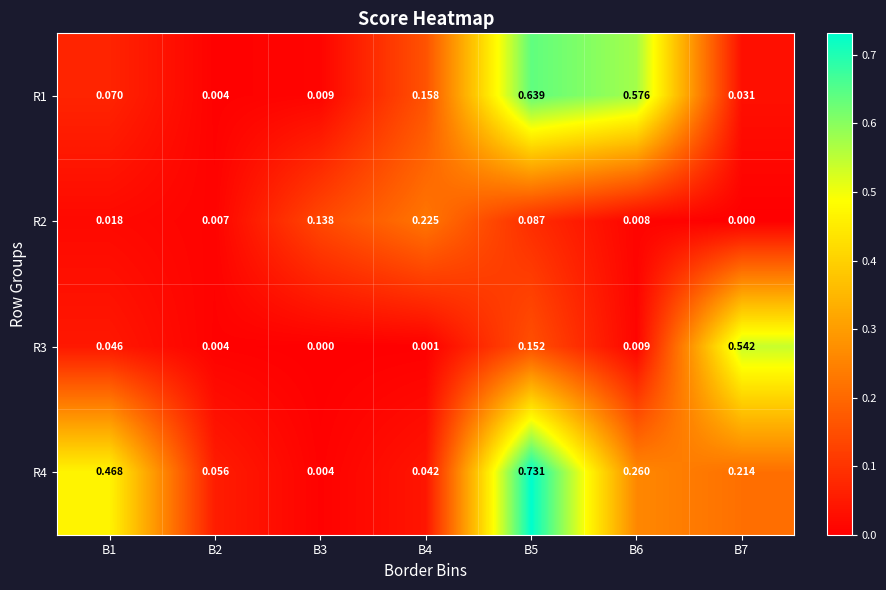

List the series in order of their peak value, lowest first.

R2, R3, R1, R4